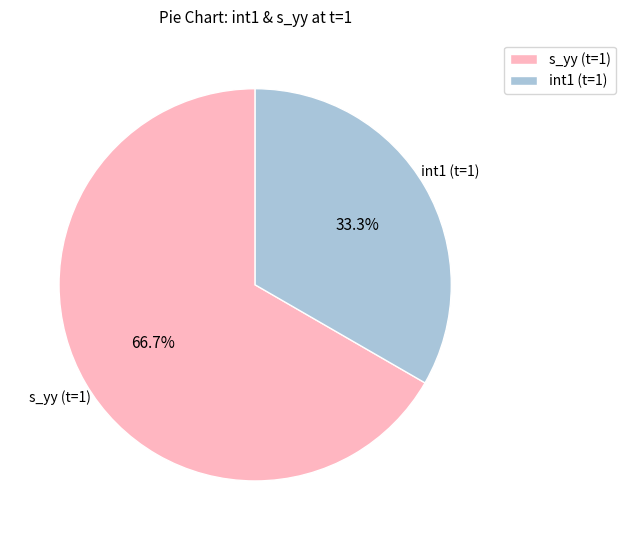

How many slices are in this pie chart?

2